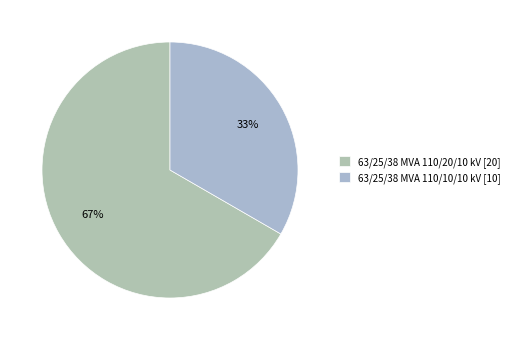

To the nearest percent, what is the average slice percentage?

50%